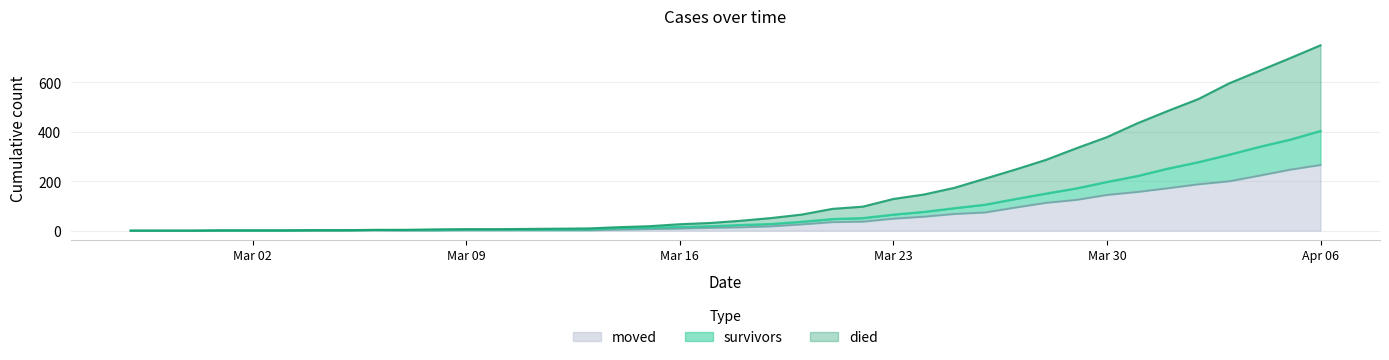

At which label does survivors first exceed 23?

2020-03-19